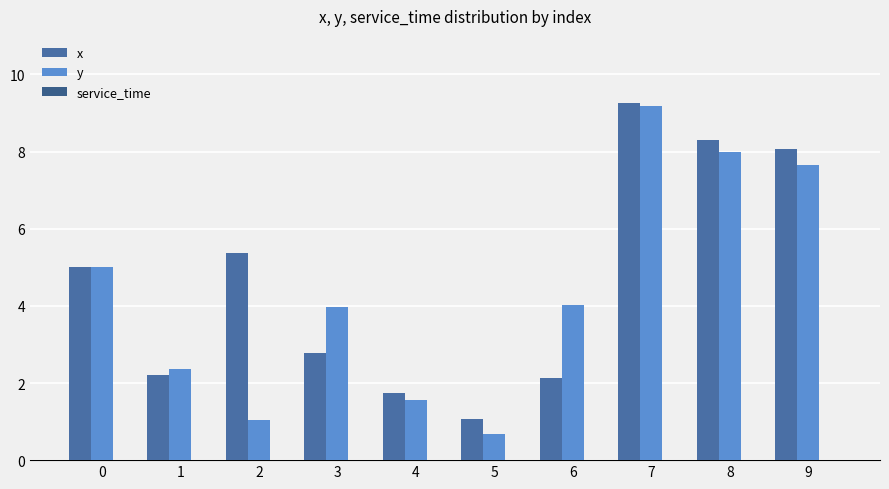

Which series has the largest total across all categories?

x